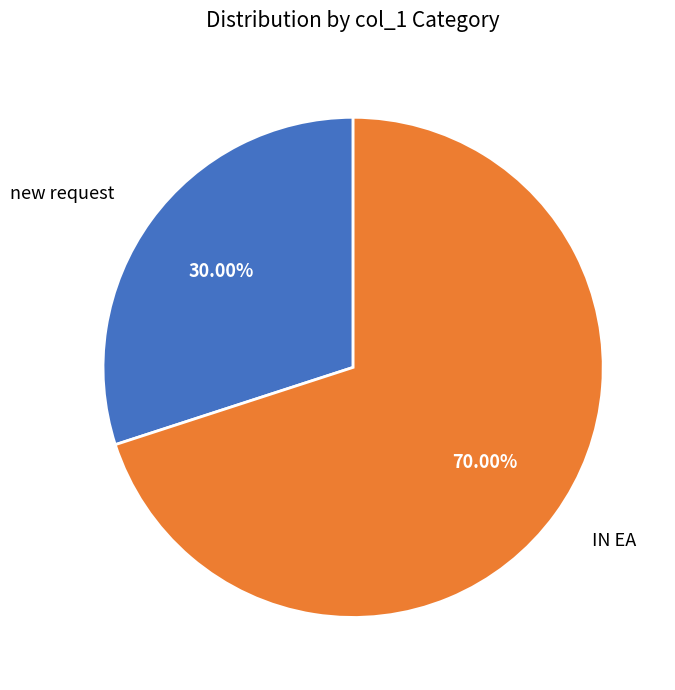

Does IN EA account for over 50% of the chart?

Yes